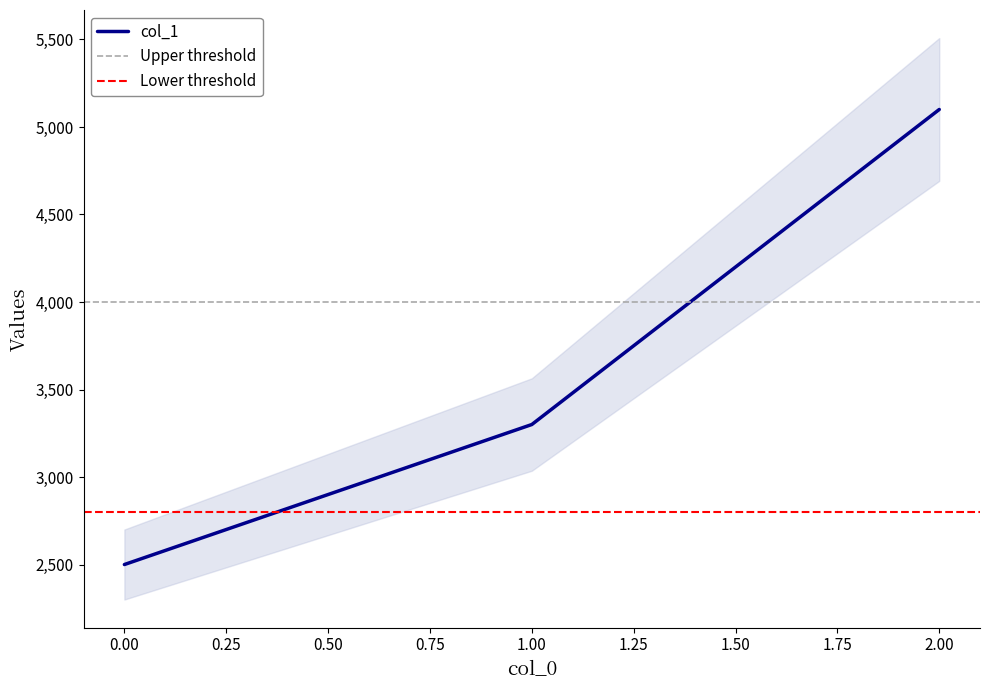

At which label is the value closest to 3800?

1